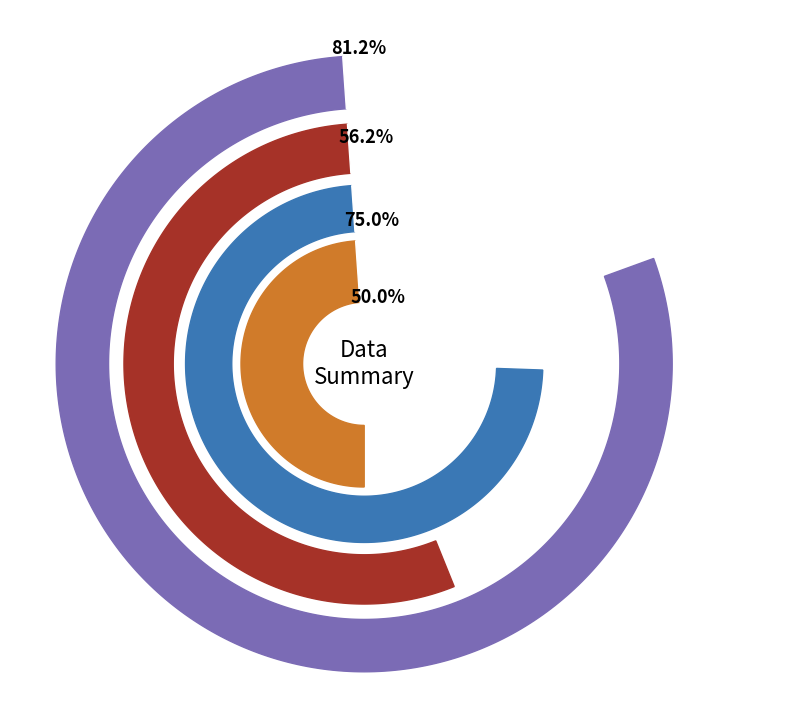

Is there any slice that represents more than half of the pie?

No